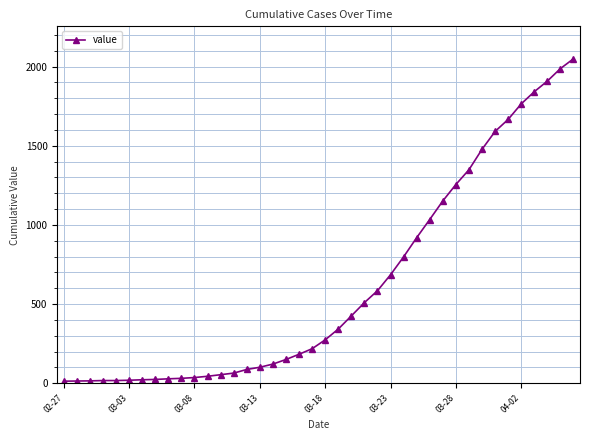

What is the greatest value displayed?

2049